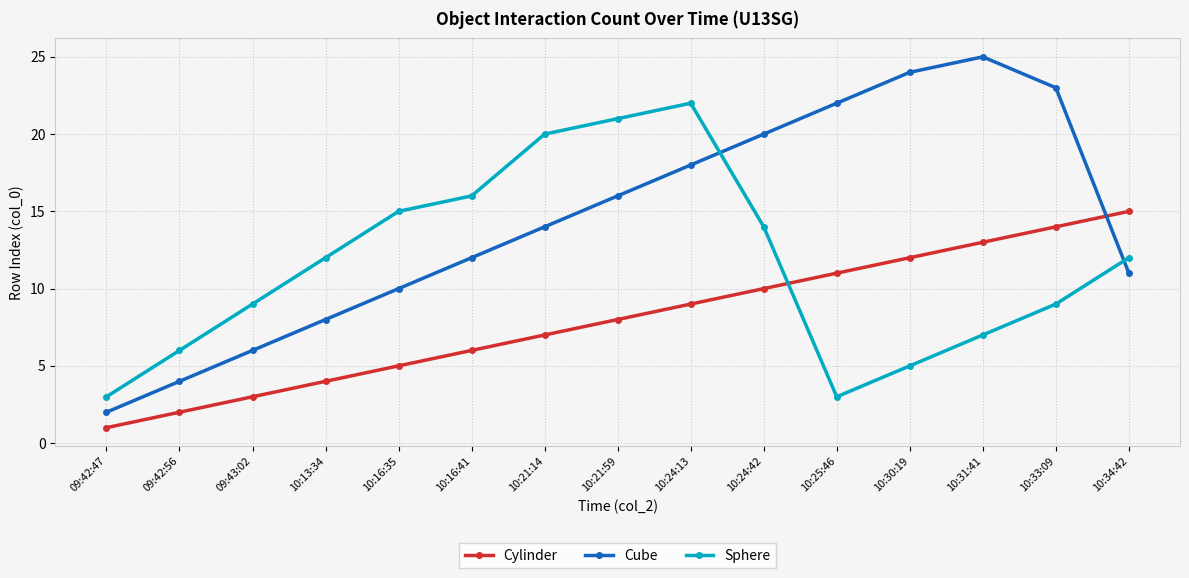

How many lines are shown in the chart?

3